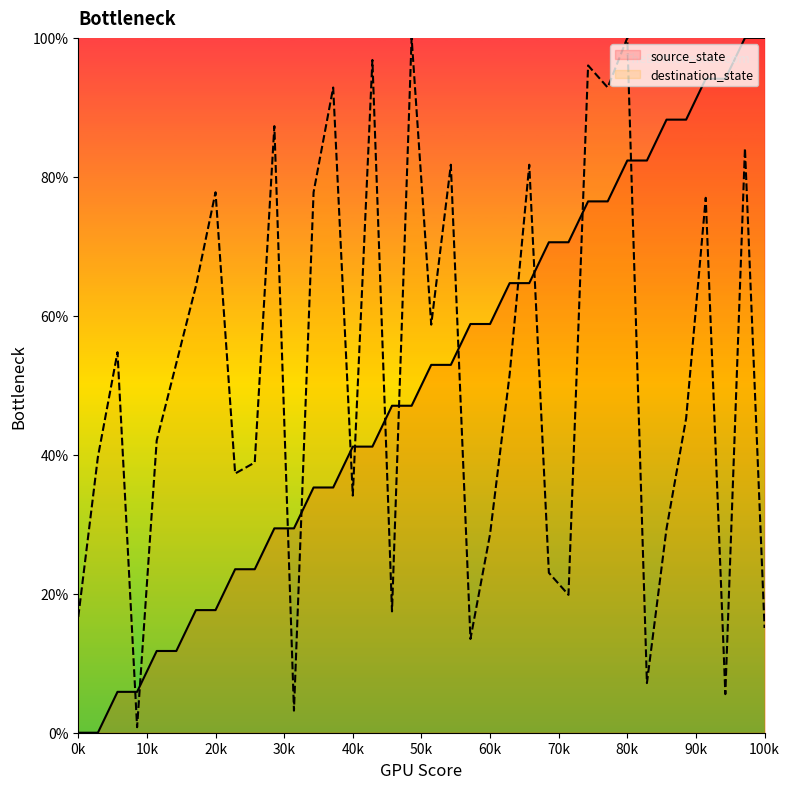

What are all the series names shown in the legend?

source_state, destination_state